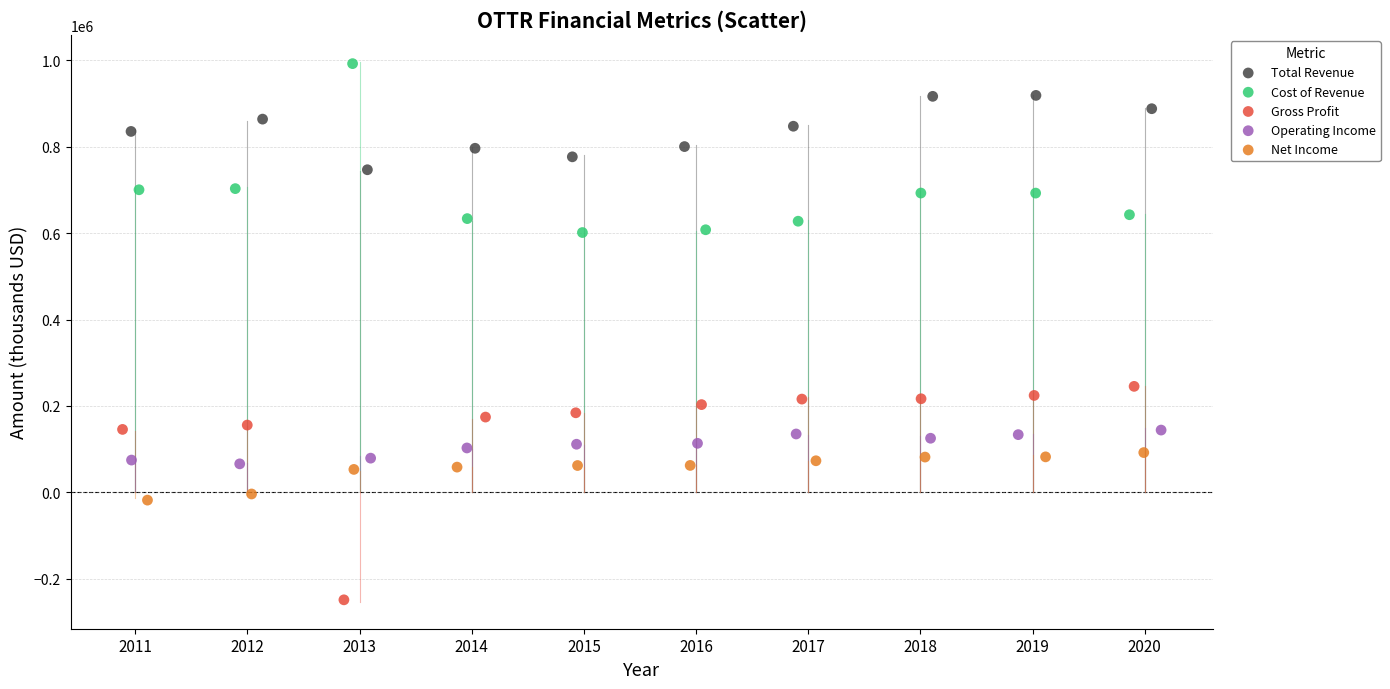

Which series has the widest spread of Y values?

Gross Profit